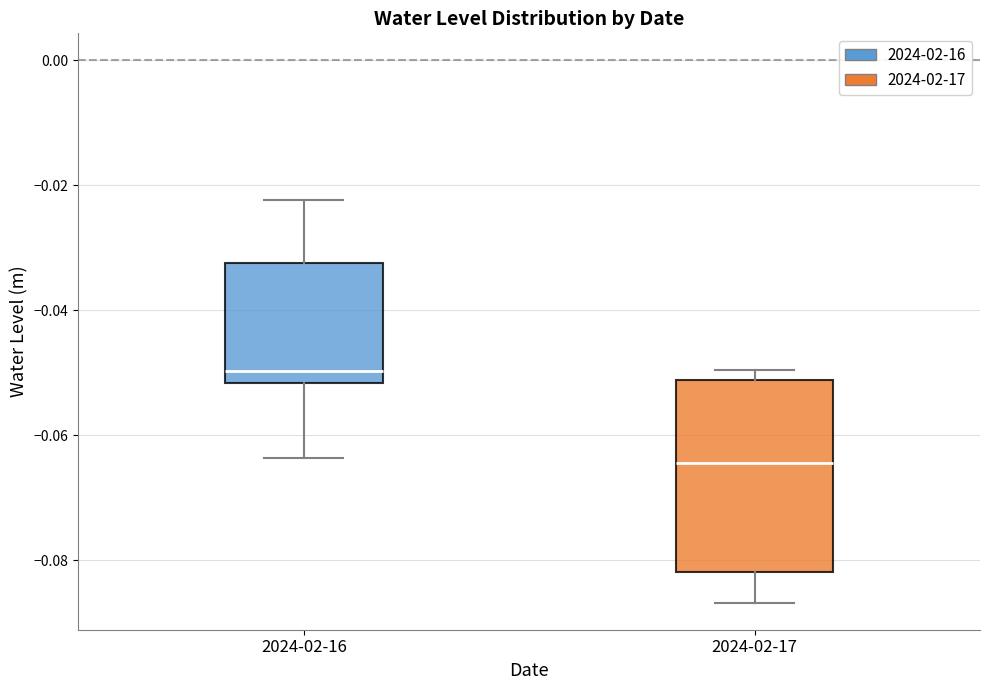

Comparing the boxes themselves (not the whiskers), which one is the tallest?

2024-02-17